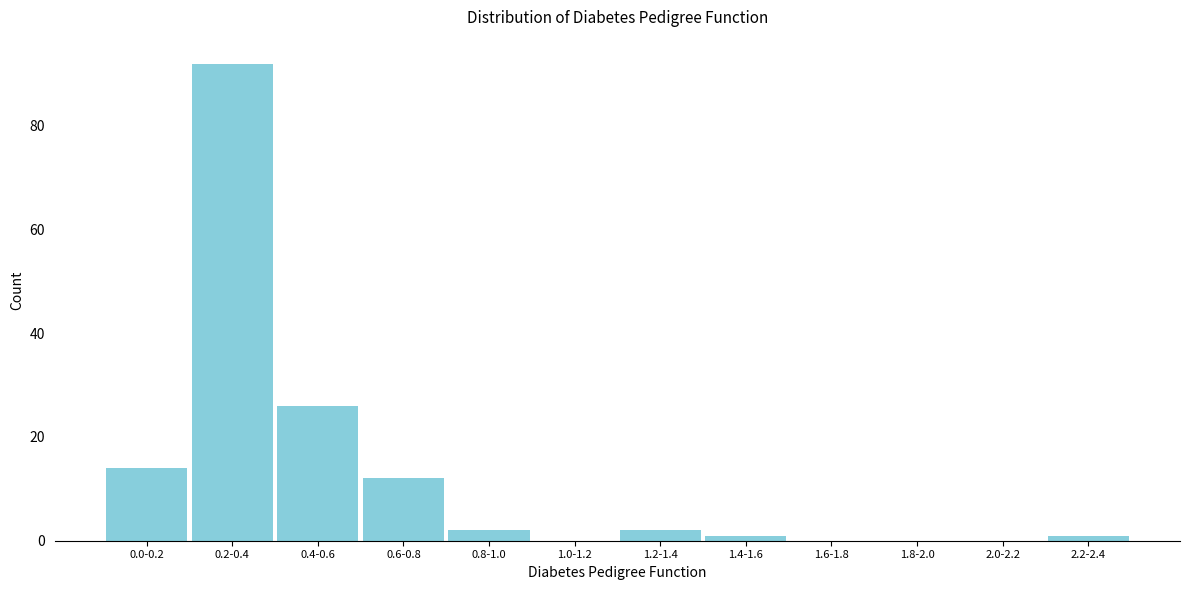

Reading right to left, extract all data points from this chart.

2.2-2.4=1	2.0-2.2=0	1.8-2.0=0	1.6-1.8=0	1.4-1.6=1	1.2-1.4=2	1.0-1.2=0	0.8-1.0=2	0.6-0.8=12	0.4-0.6=26	0.2-0.4=92	0.0-0.2=14